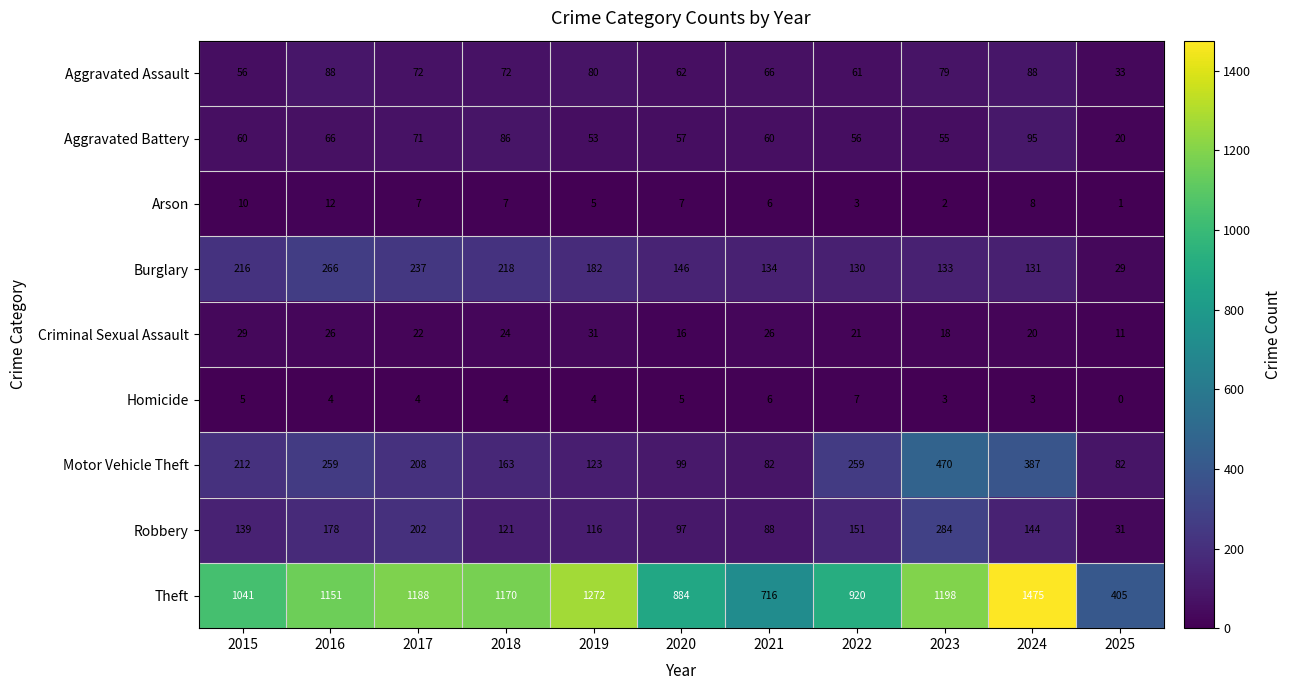

At which label does Aggravated Assault first exceed 72?

2016